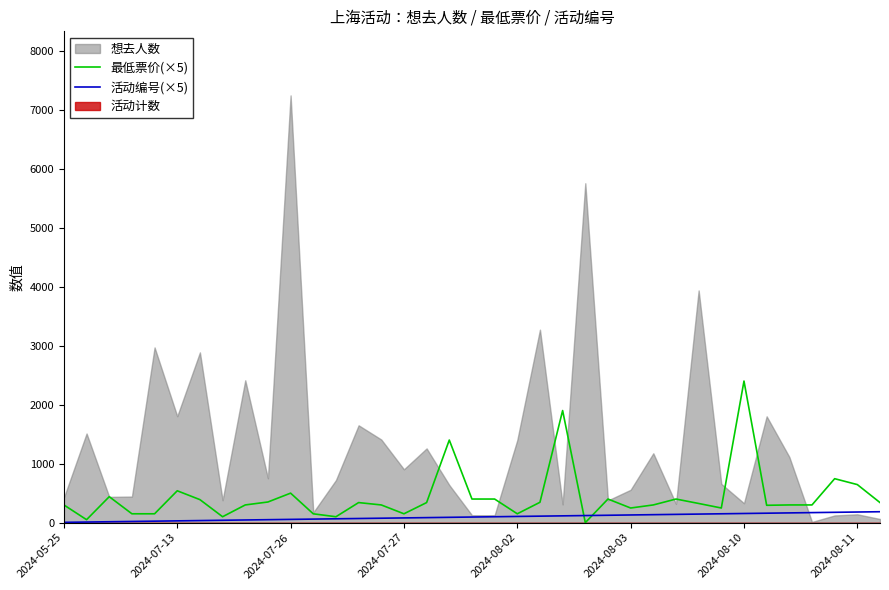

True or false: 最低票价(×5) has a value of 575.6 at 24.

False